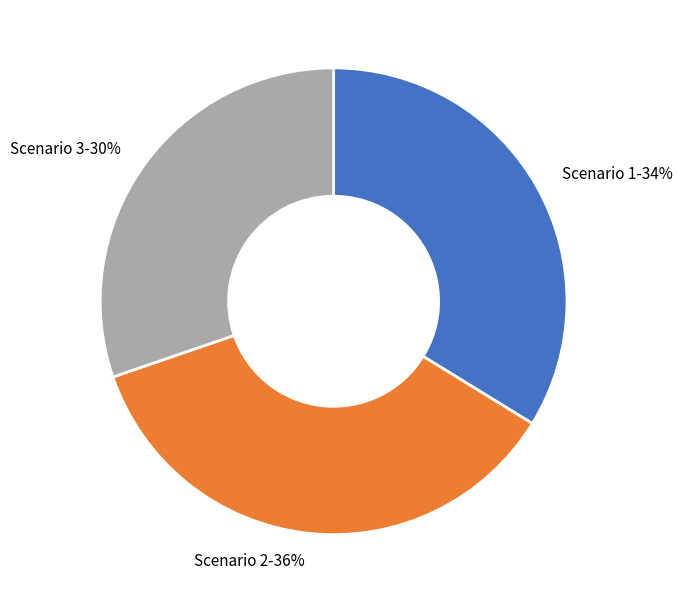

What is the largest slice in the pie chart?

Scenario 2